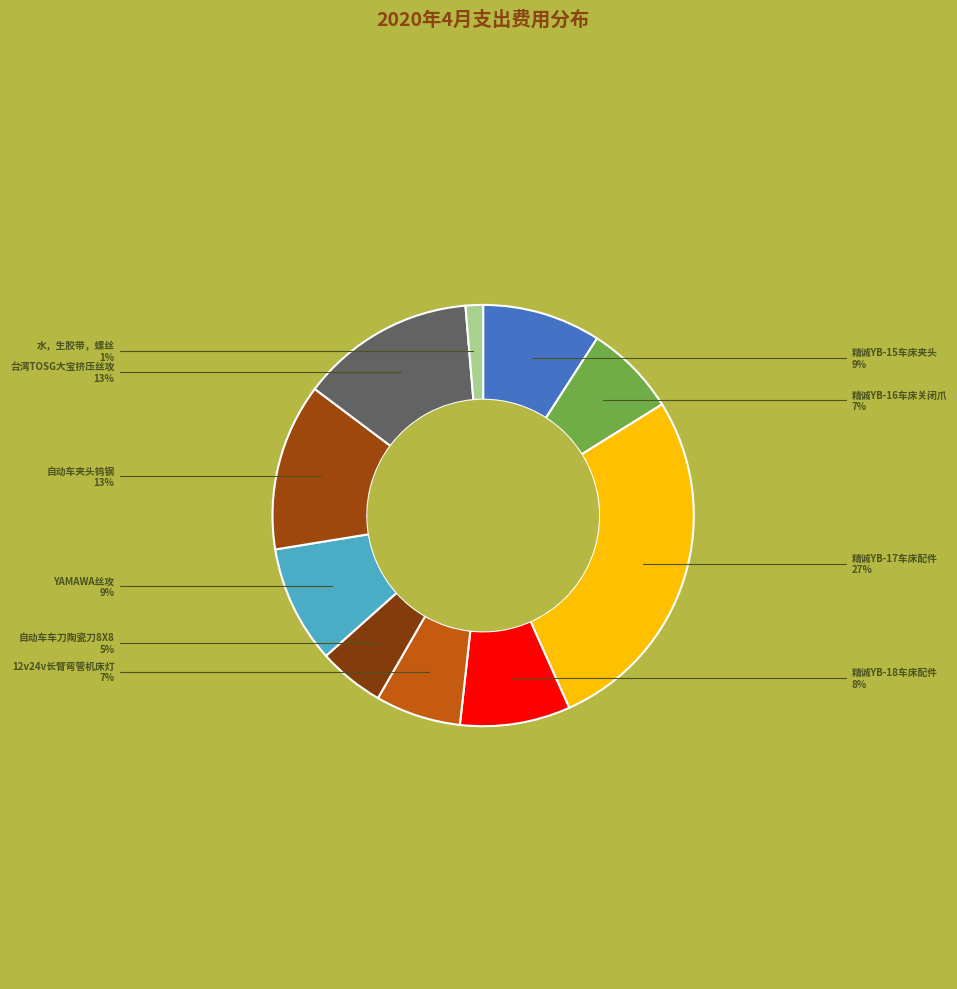

Which has a higher value, 水，生胶带，螺丝 or 精诚YB-15车床夹头?

精诚YB-15车床夹头